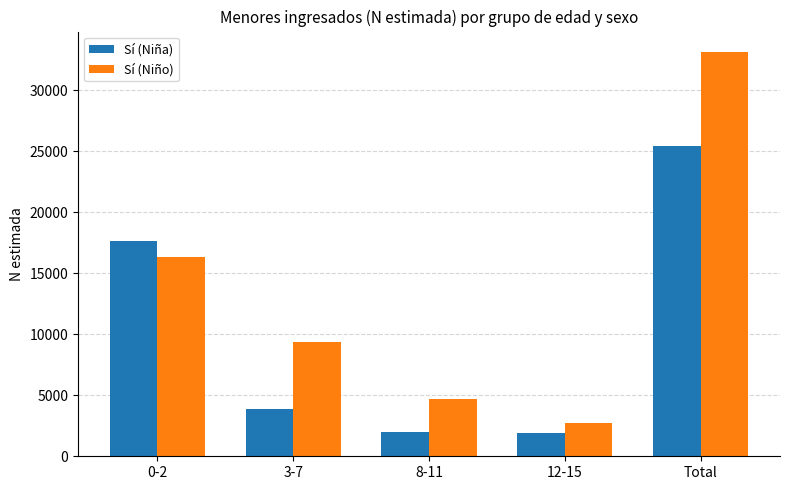

What is the maximum value shown in the chart?

33154